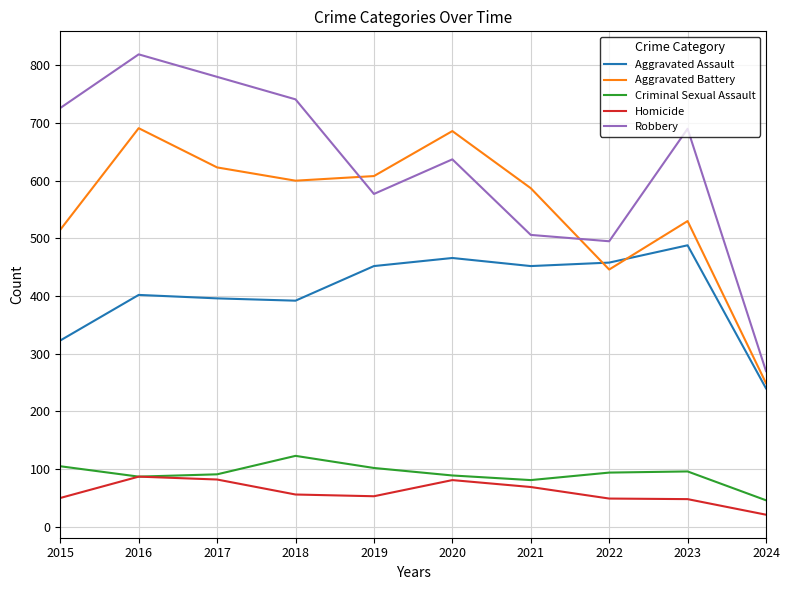

What is the spread (max minus min) of values at 2018?

685